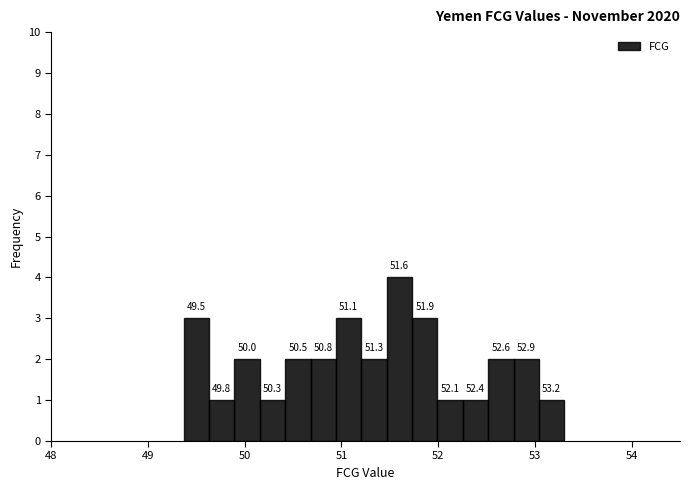

Read against the x-axis, roughly where is the centre of the tallest bar?

51.6